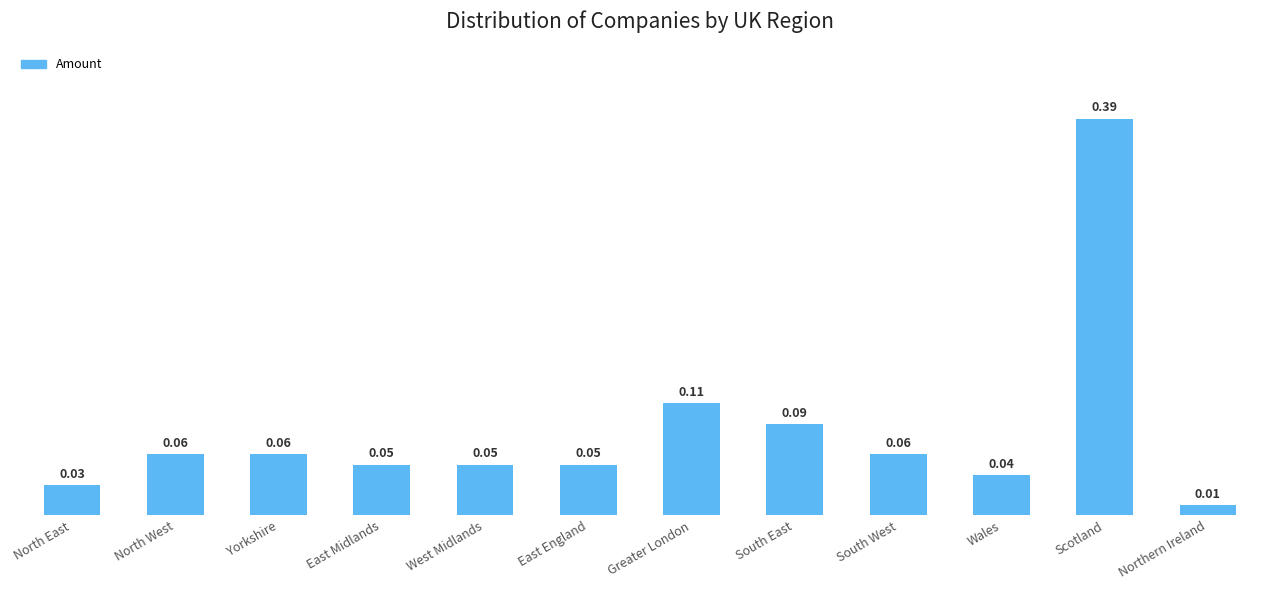

What is the label of the 6th bar from the left?

East England